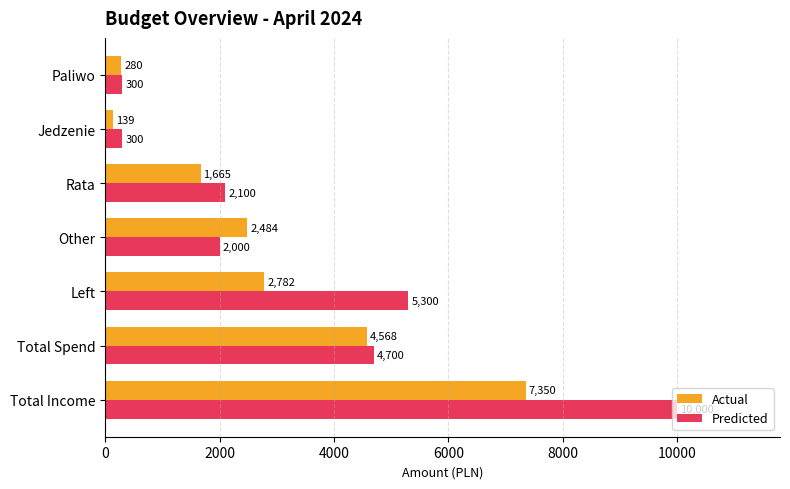

True or false: Predicted has a value of 2000 at Other.

True